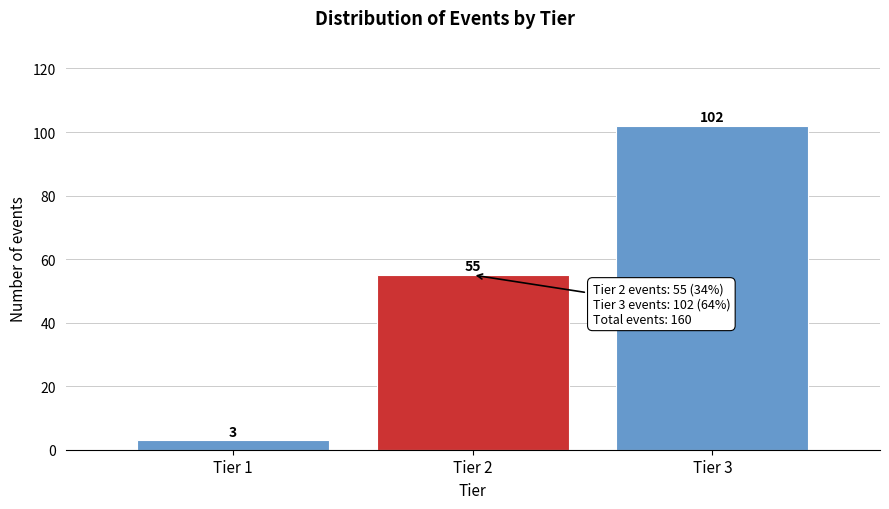

Reading right to left, transcribe all the data shown in this chart.

Tier 3=102	Tier 2=55	Tier 1=3